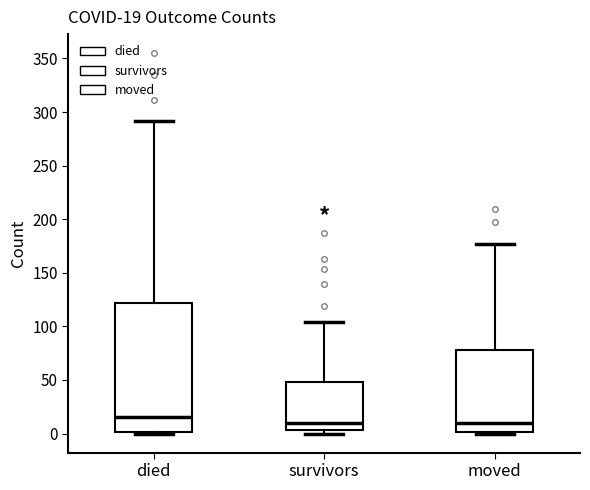

Comparing the boxes themselves (not the whiskers), which one is the tallest?

died